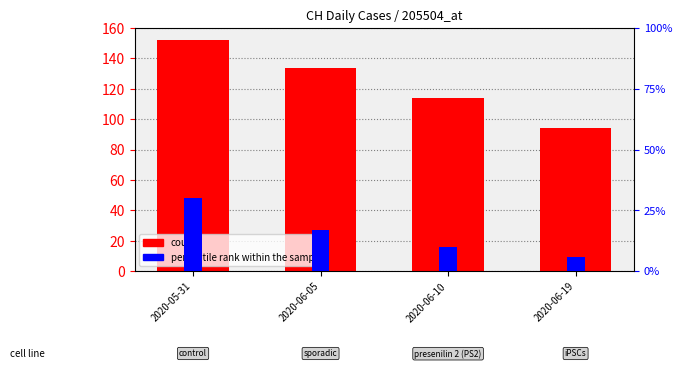

Between 2020-06-05 and 2020-06-10, which series saw the biggest shift?

count (CH)